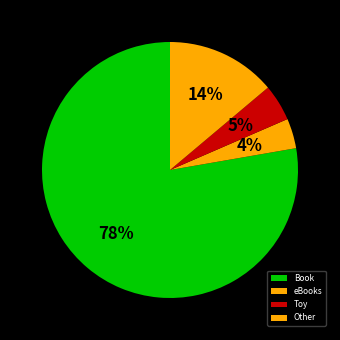

True or false: Book accounts for 87% of the total.

False